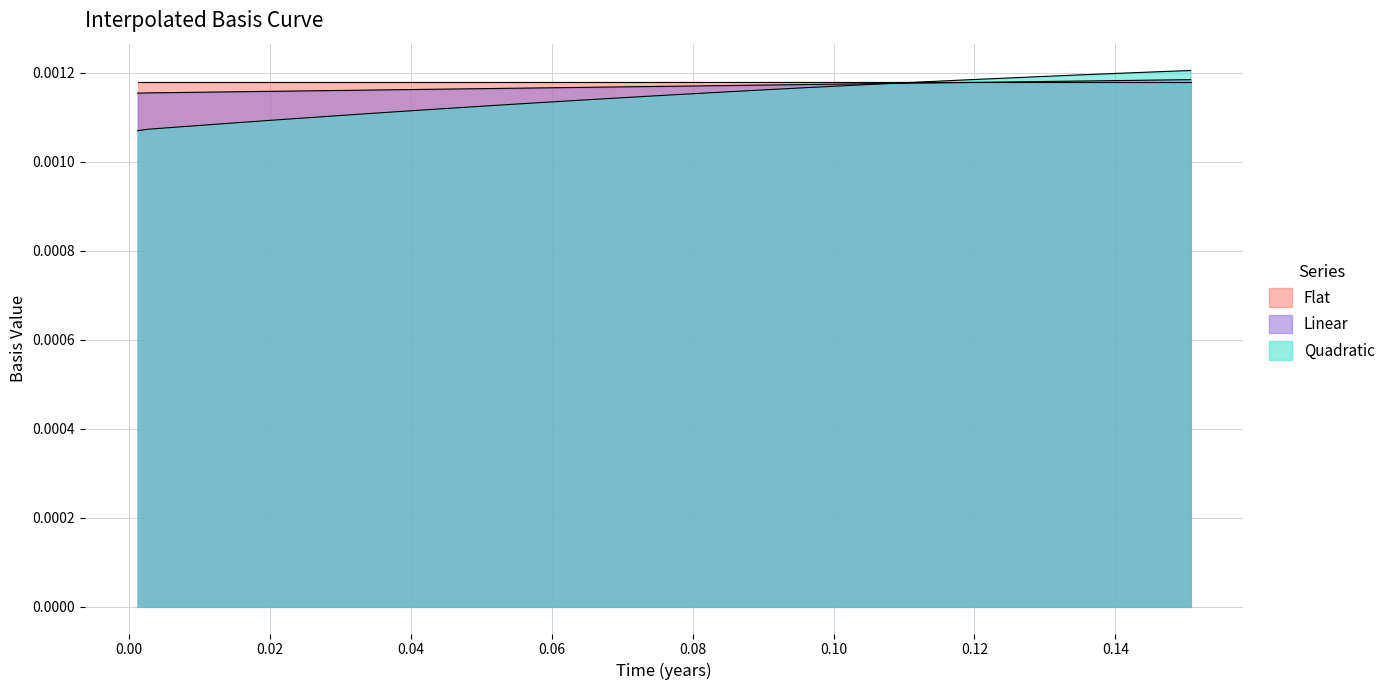

Is it true that Quadratic equals 0.0 at 0.0821917808219178?

False